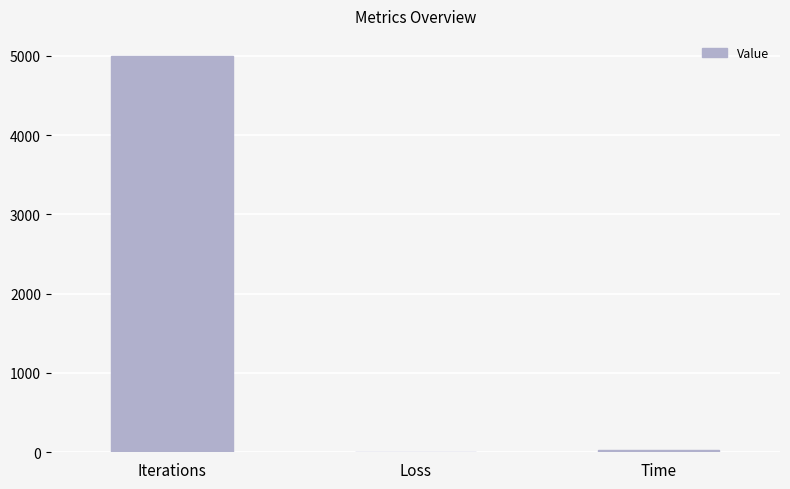

Are the bars horizontal?

No